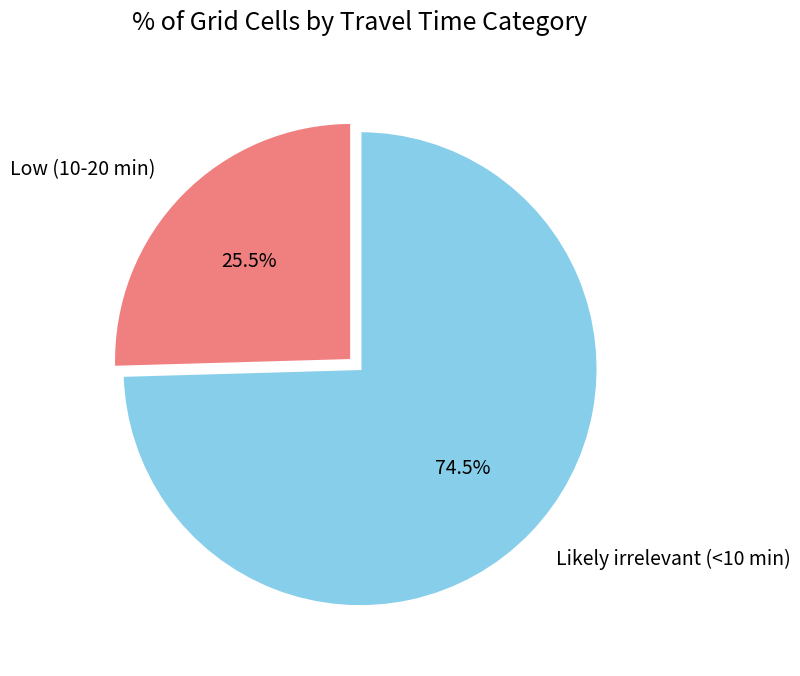

What is the smallest slice in the pie chart?

Low (10-20 min)